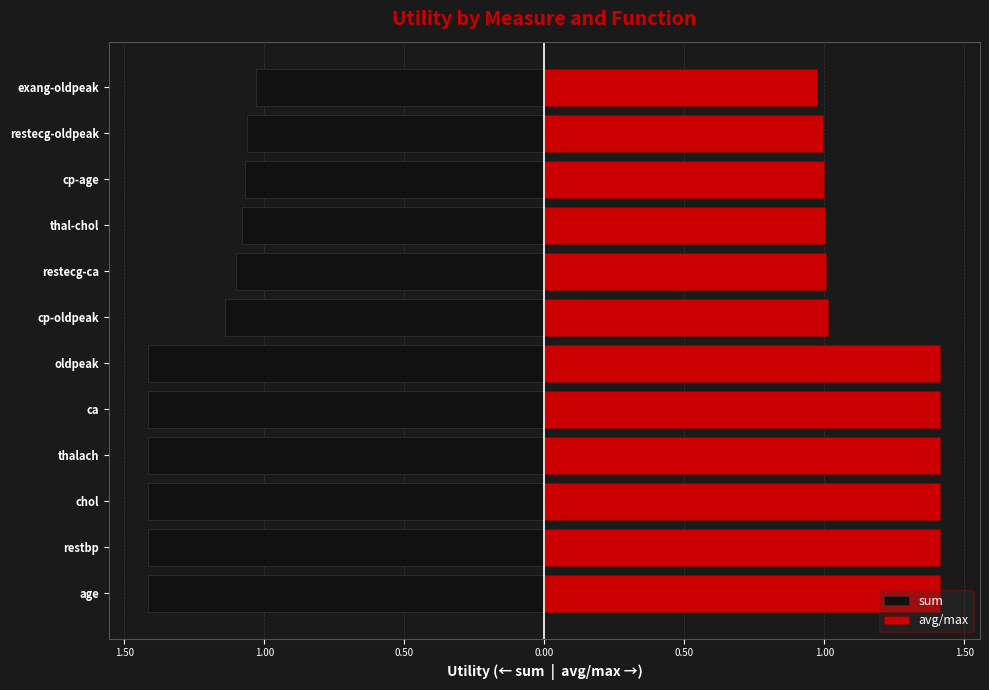

Reading right to left, what are all the values shown in this chart?

sum: -1.0	-1.1	-1.1	-1.1	-1.1	-1.1	-1.4	-1.4	-1.4	-1.4	-1.4	-1.4
avg/max: 1.0	1.0	1.0	1.0	1.0	1.0	1.4	1.4	1.4	1.4	1.4	1.4